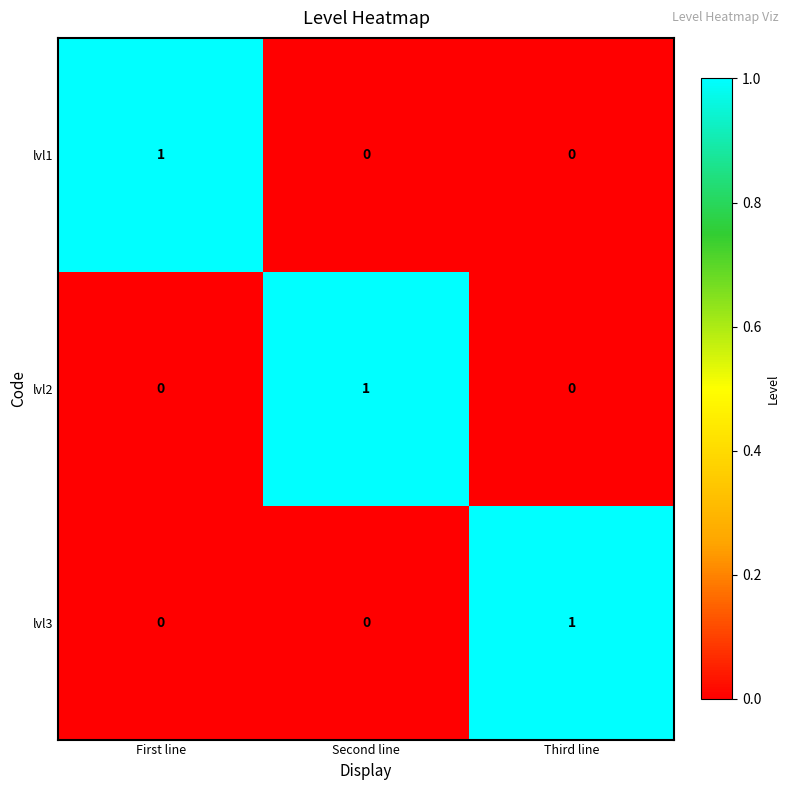

Count the lvl1 values in the range 0 to 1.

3